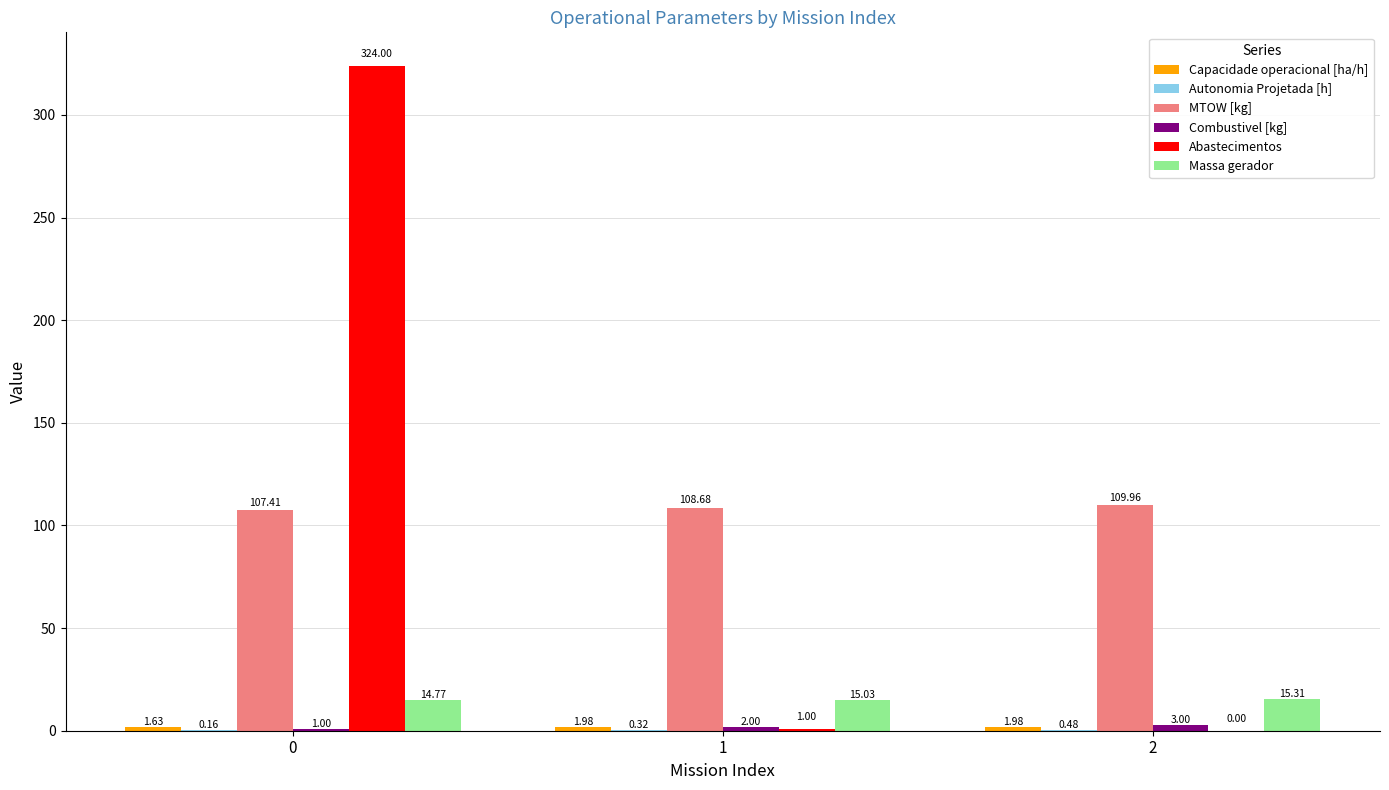

Count the number of categories in the chart.

3